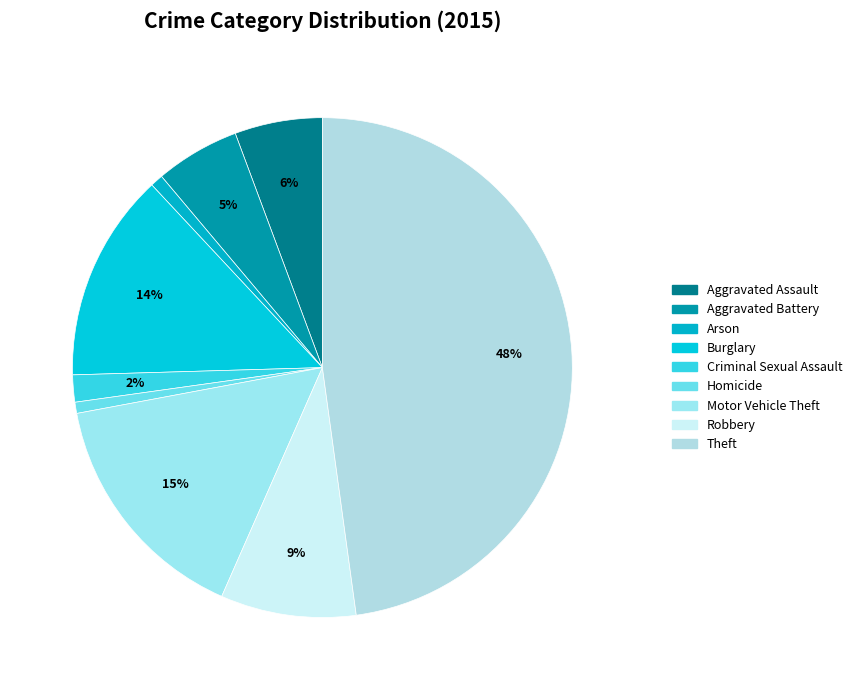

What percentage is the Homicide slice, to the nearest percent?

1%